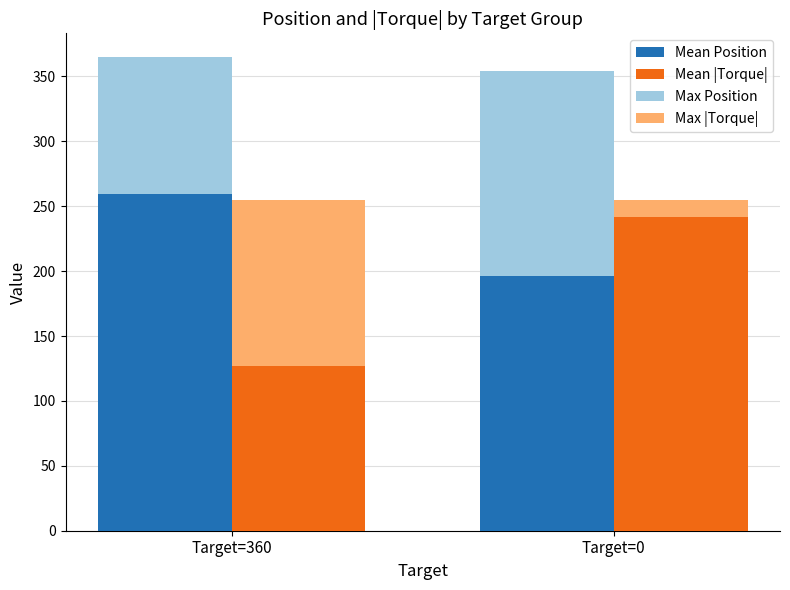

Which series has the largest total across all categories?

Max Position